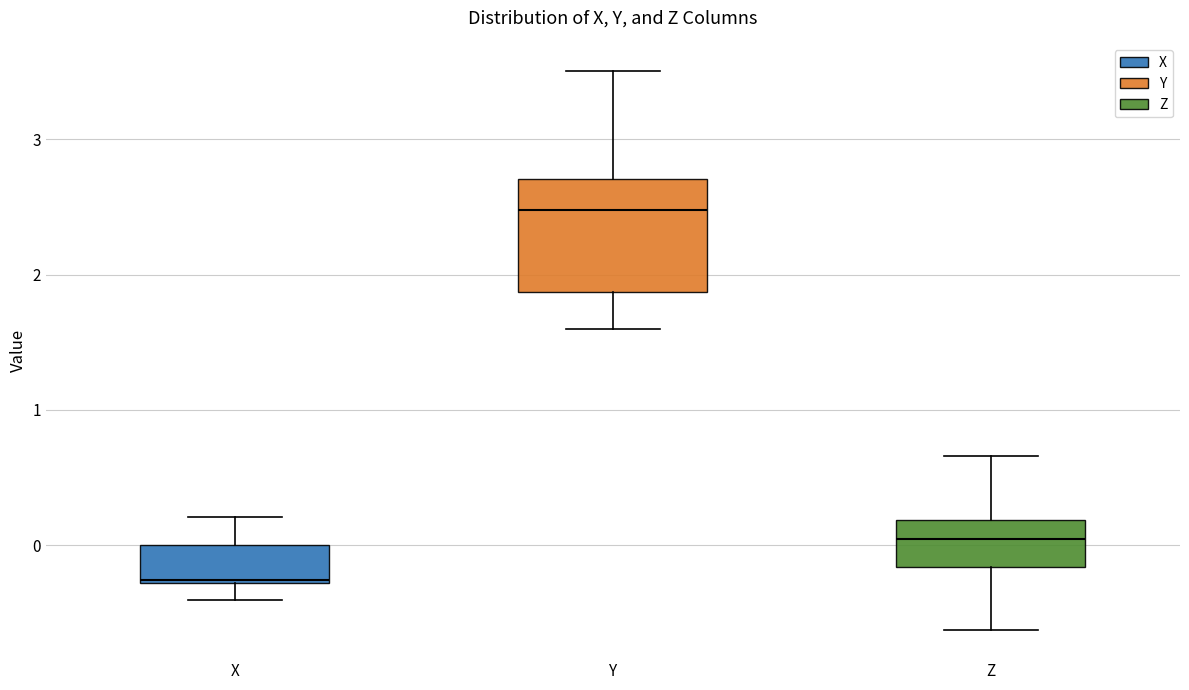

Where does the lower whisker of the box for X end on the y-axis? The values are not printed on the chart, so give them approximately, as read against the axis.

-0.4